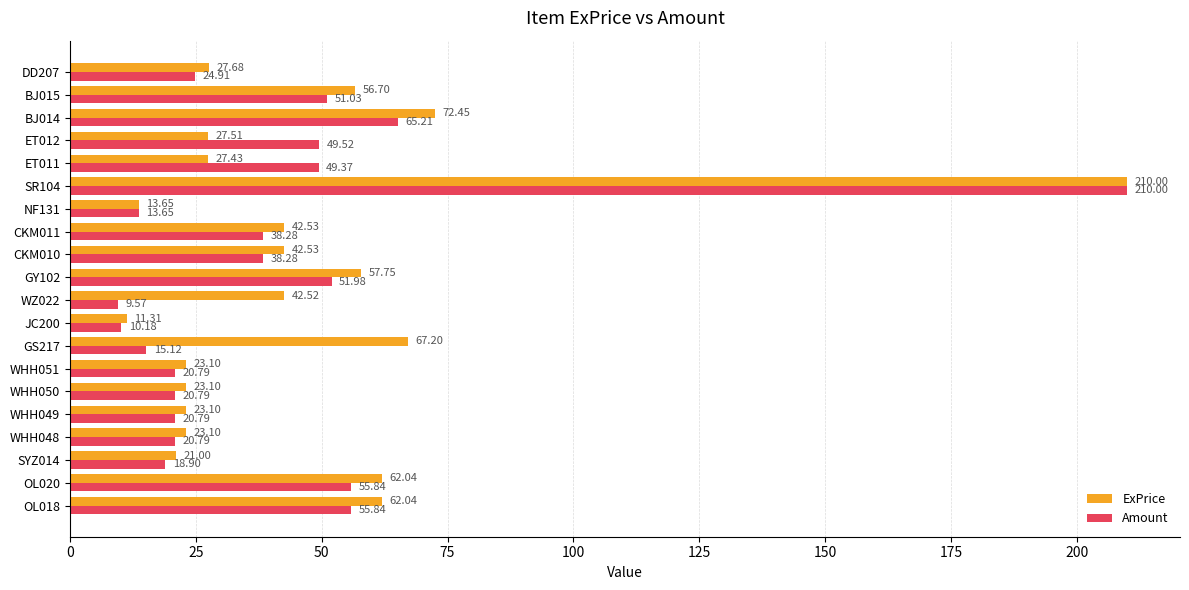

Rank the series by their average value, from lowest to highest.

Amount, ExPrice